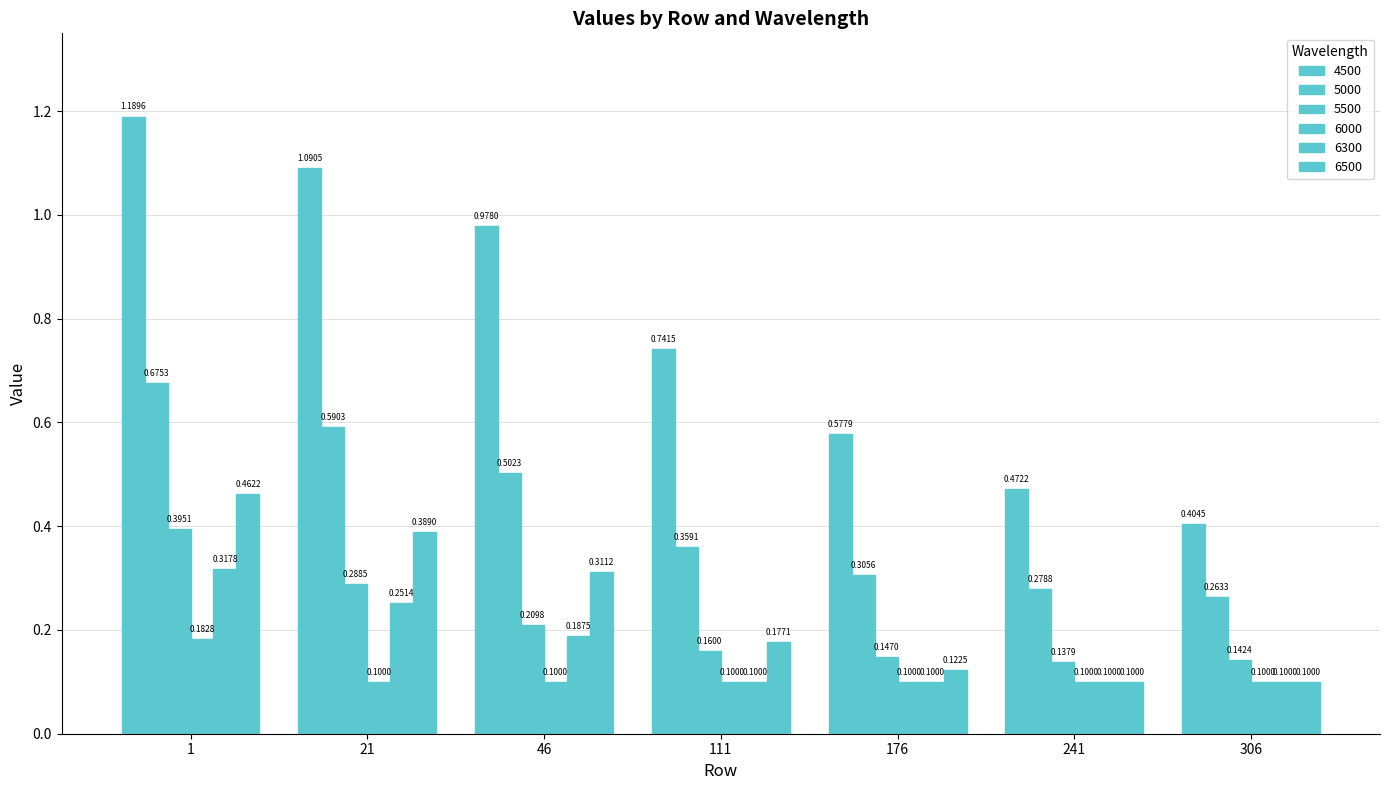

How many distinct data groups are displayed?

6